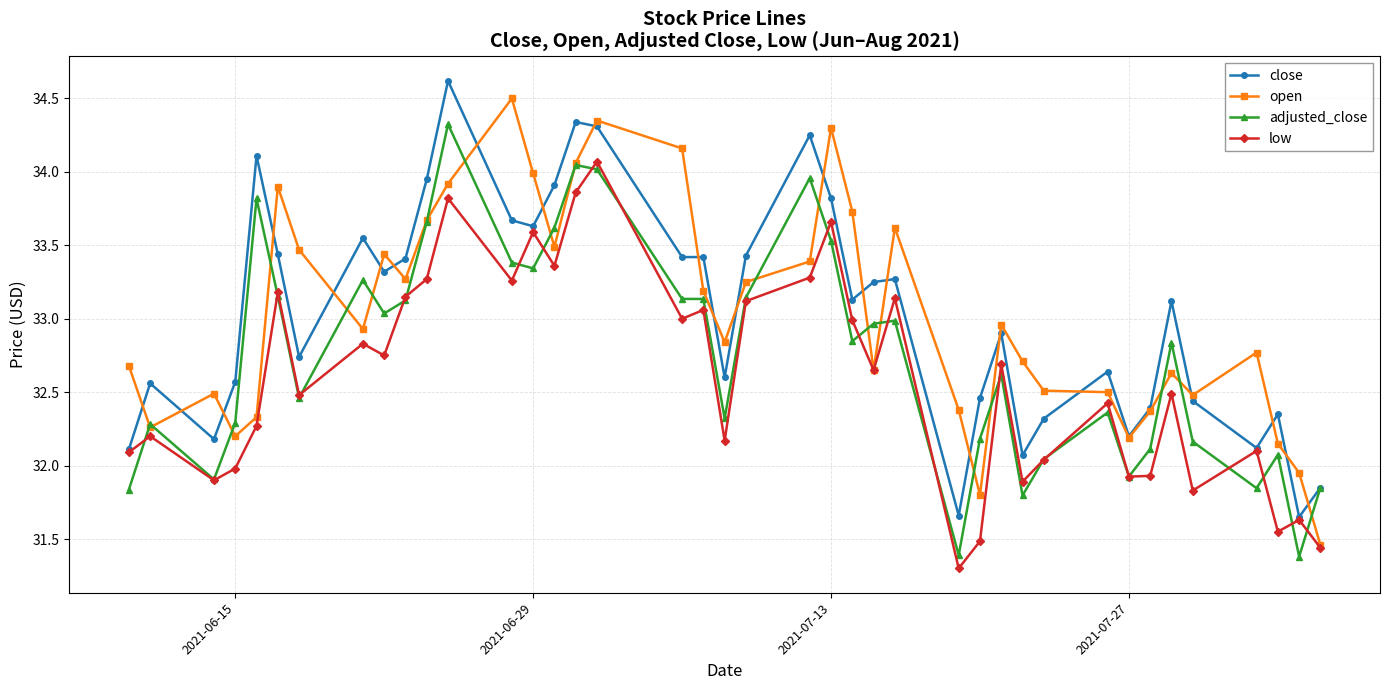

What is the minimum value shown in the chart?

31.3